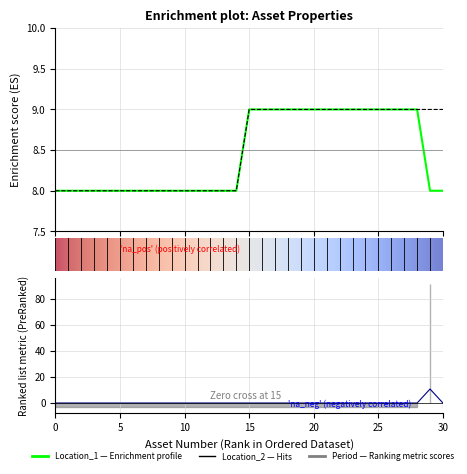

Count the number of categories in the chart.

31